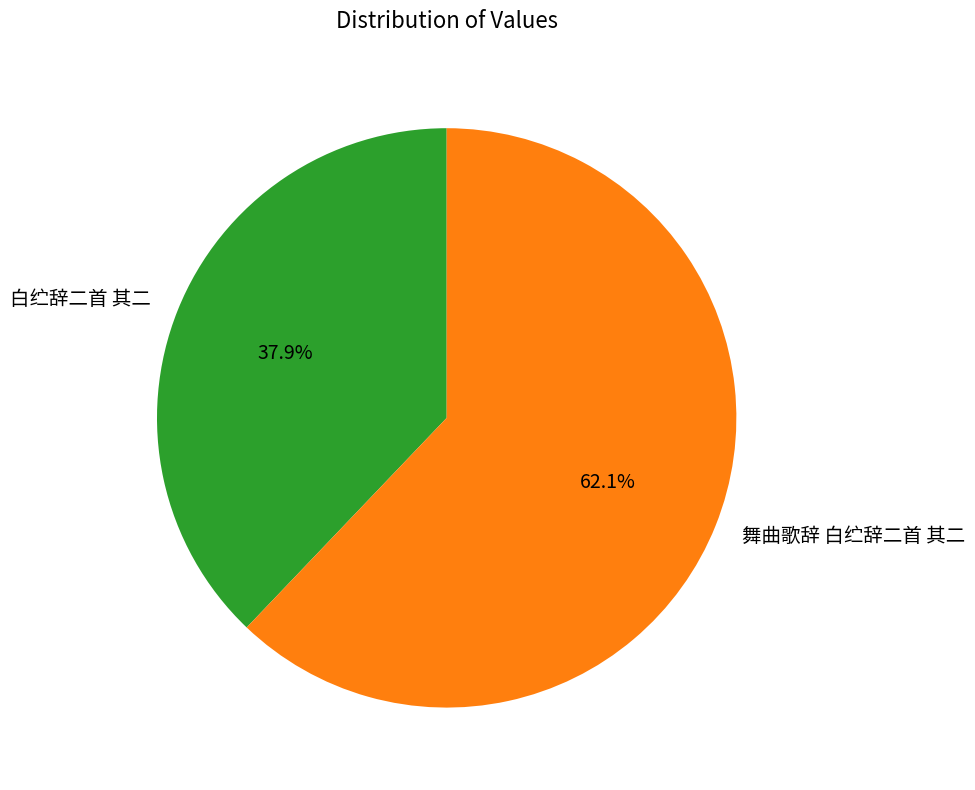

Which category has the biggest portion of the pie?

舞曲歌辞 白纻辞二首 其二